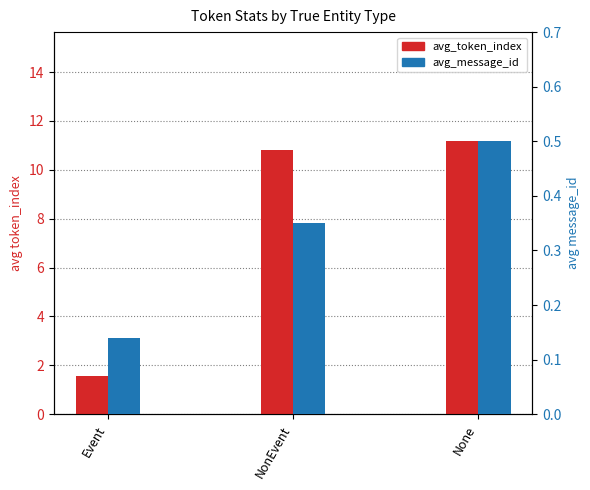

What are all the series names shown in the legend?

avg_token_index, avg_message_id